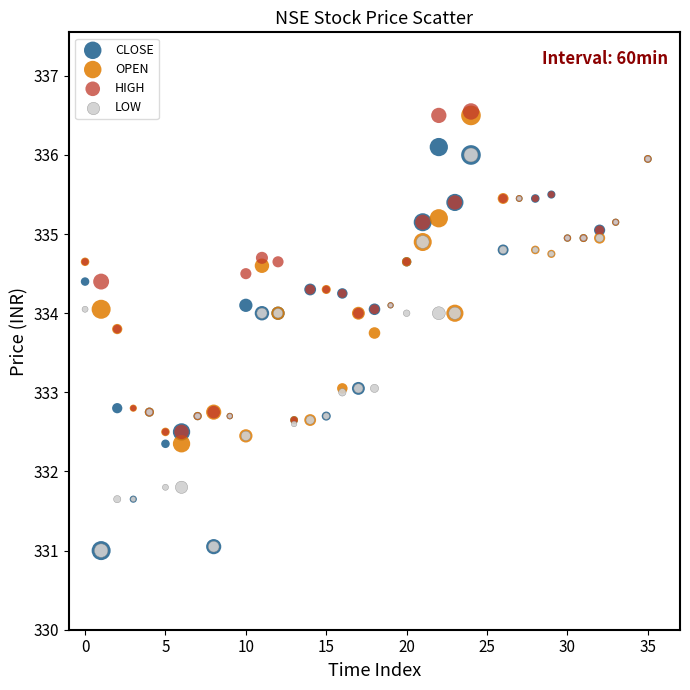

What are all the series names shown in the legend?

CLOSE, OPEN, HIGH, LOW